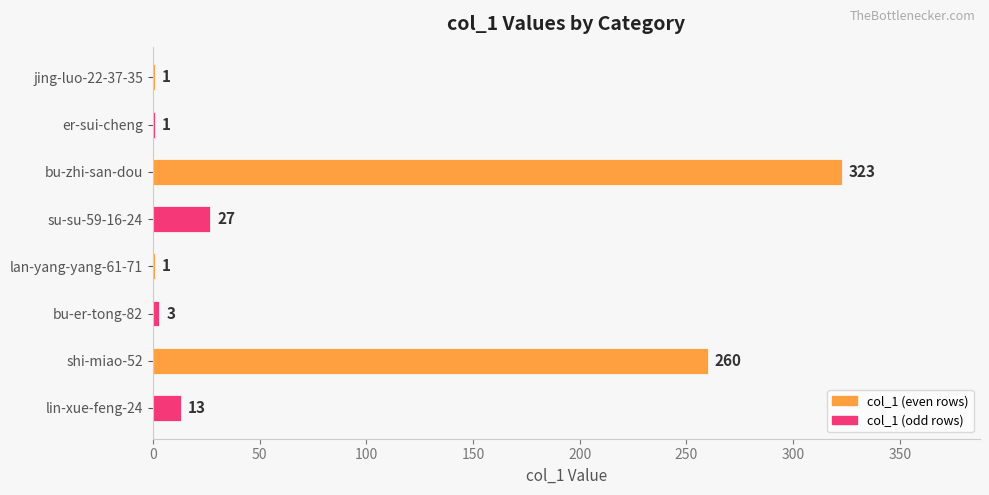

Reading top to bottom, transcribe all the data shown in this chart.

jing-luo-22-37-35=1	er-sui-cheng=1	bu-zhi-san-dou=323	su-su-59-16-24=27	lan-yang-yang-61-71=1	bu-er-tong-82=3	shi-miao-52=260	lin-xue-feng-24=13